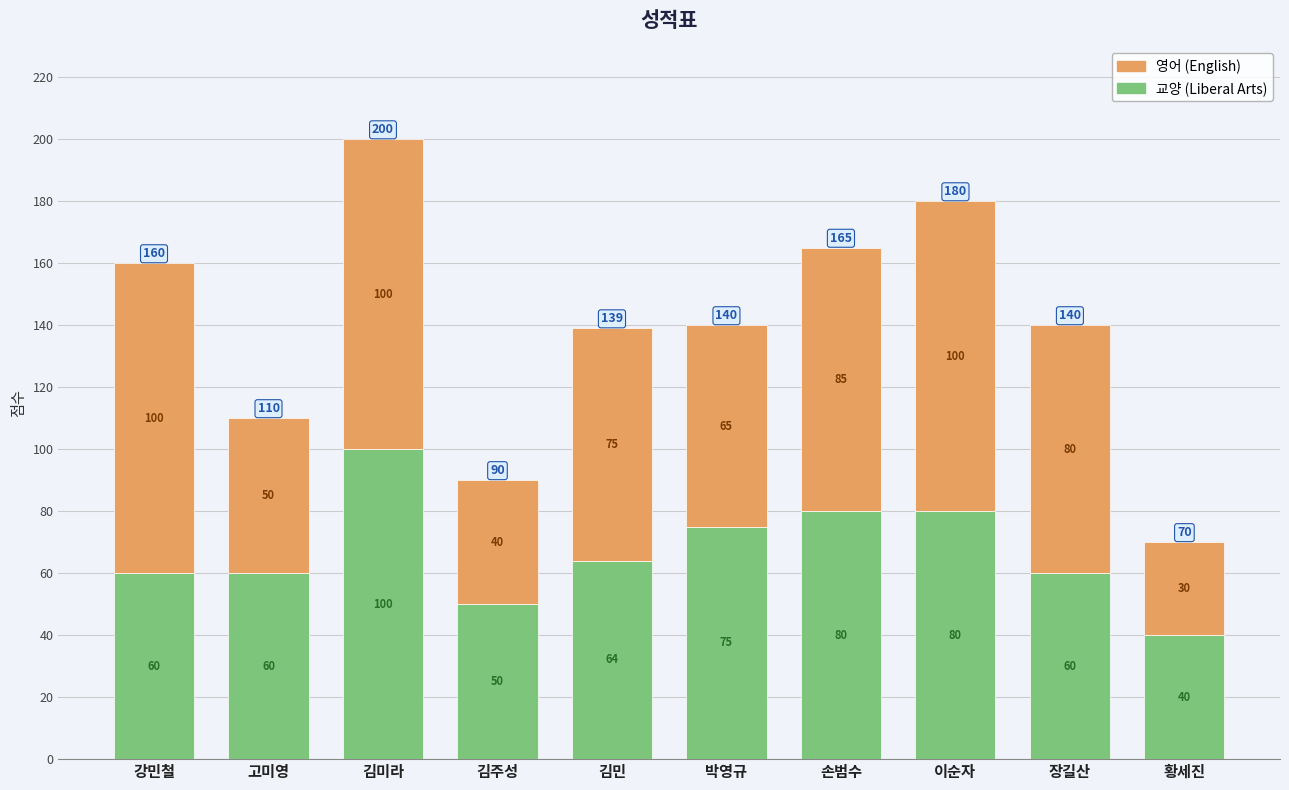

What is the total value across all series at 강민철?

160